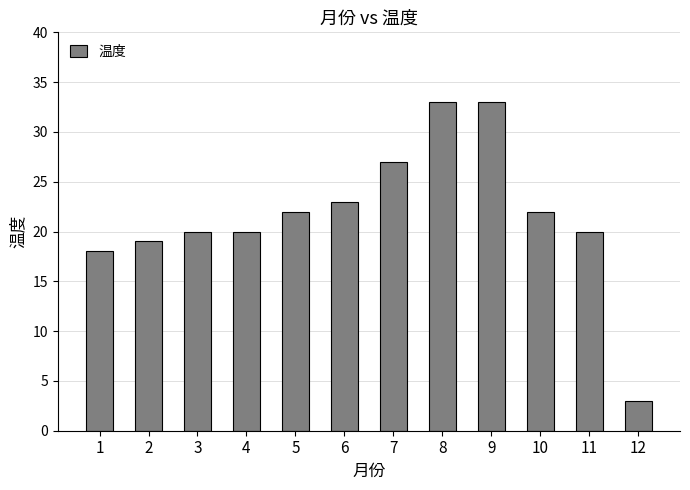

What is the change in value from 2 to 4?

+1